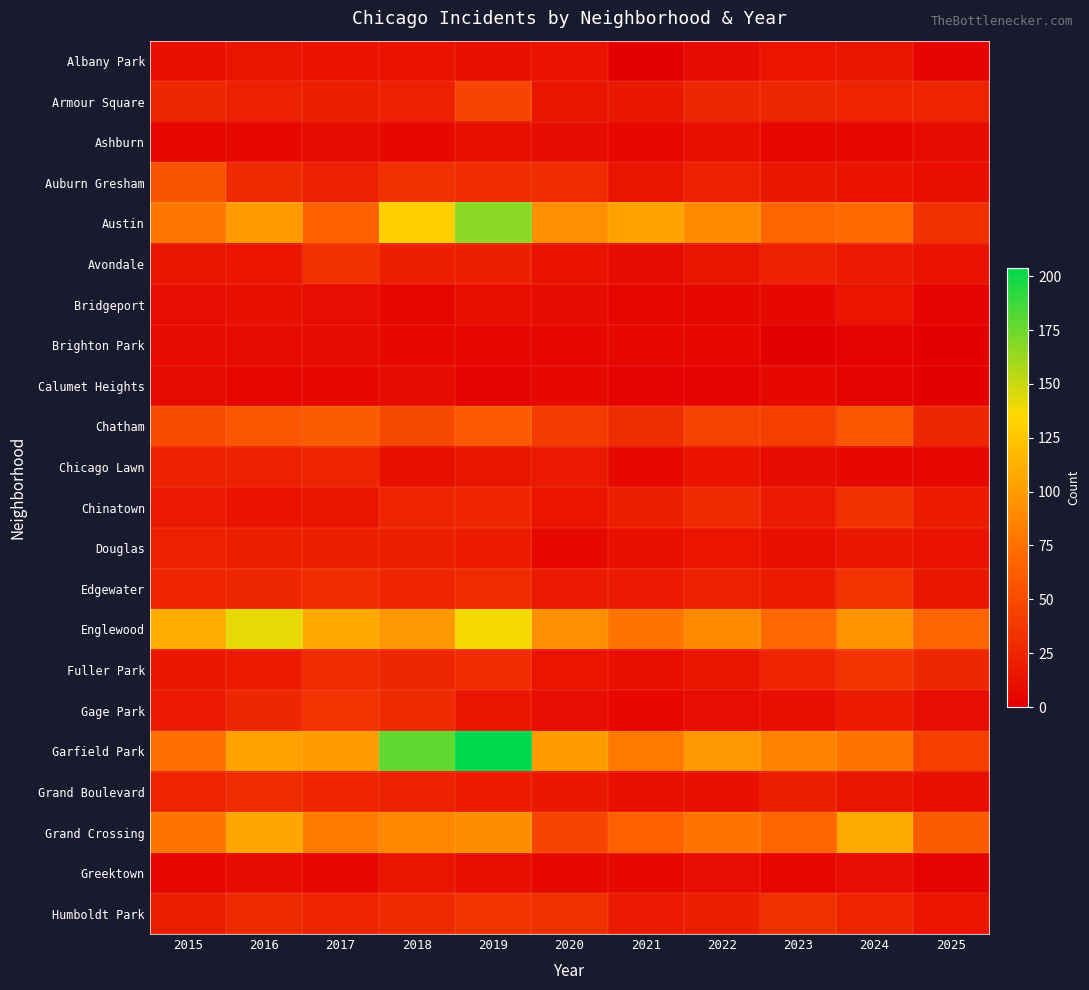

List the series in order of their peak value, highest first.

Garfield Park, Austin, Englewood, Grand Crossing, Chatham, Auburn Gresham, Armour Square, Fuller Park, Gage Park, Edgewater, Humboldt Park, Avondale, Chinatown, Grand Boulevard, Chicago Lawn, Douglas, Albany Park, Greektown, Bridgeport, Ashburn, Brighton Park, Calumet Heights